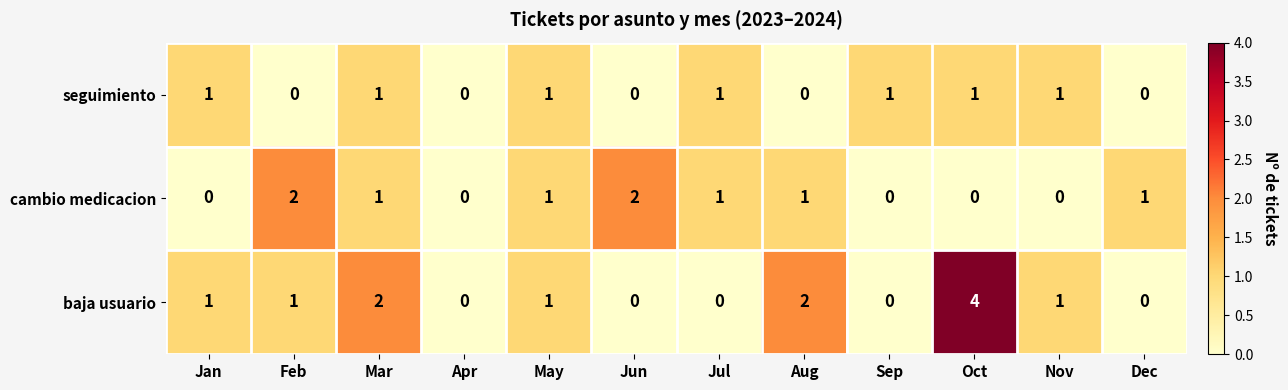

How many cambio medicacion values are between 0 and 1?

10